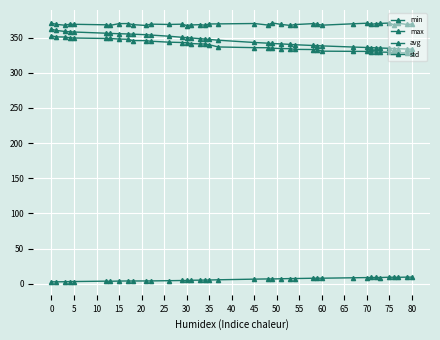

Which series has the largest total across all categories?

max